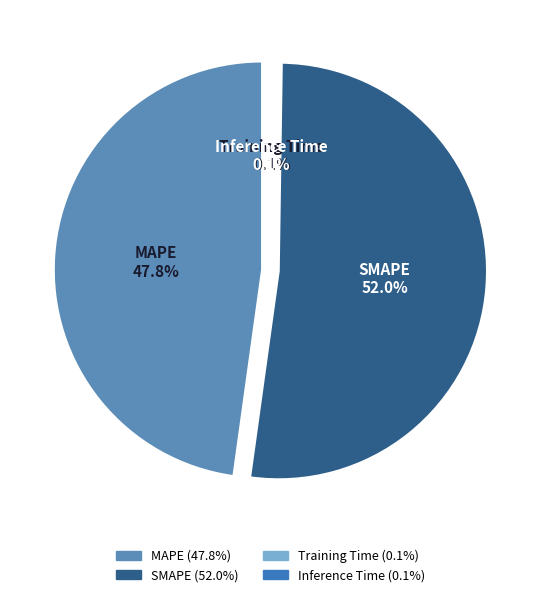

Count the number of slices in the pie.

4